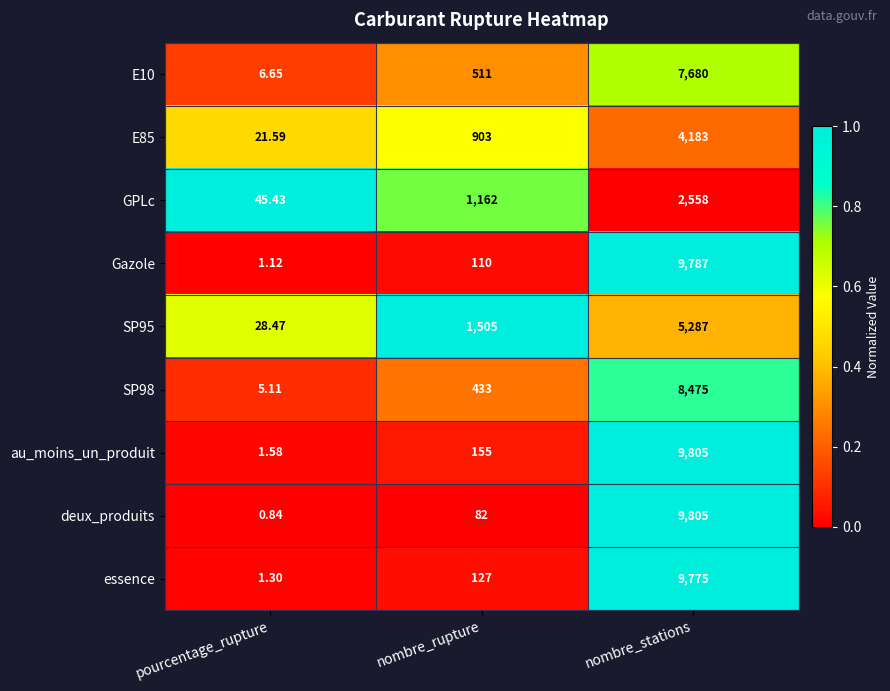

What is the maximum value shown in the chart?

9805.0